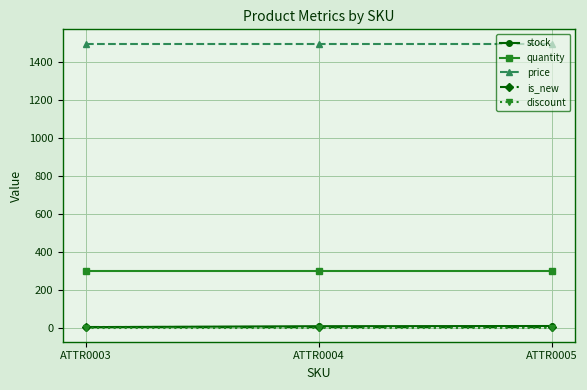

What is the total value across all series at ATTR0004?

1808